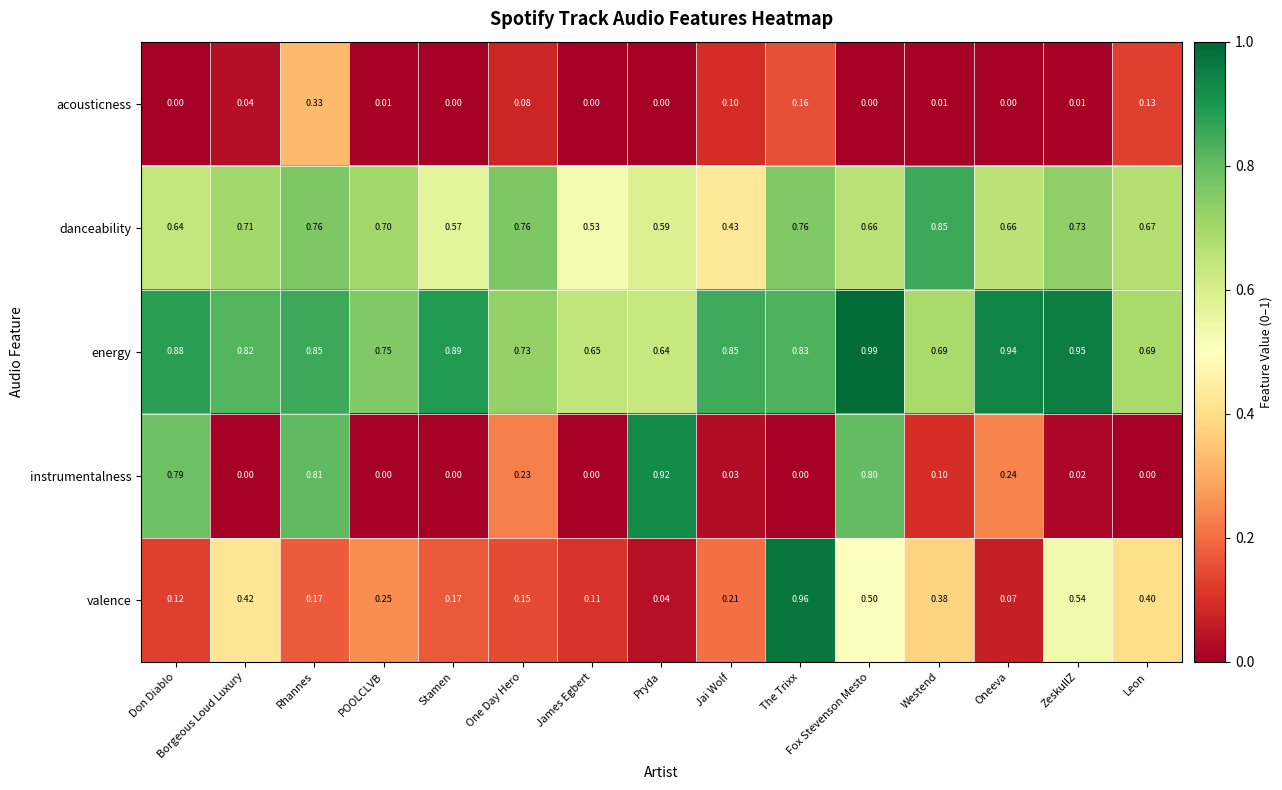

Is the value of energy at POOLCLVB greater than the value of danceability at Jai Wolf?

Yes